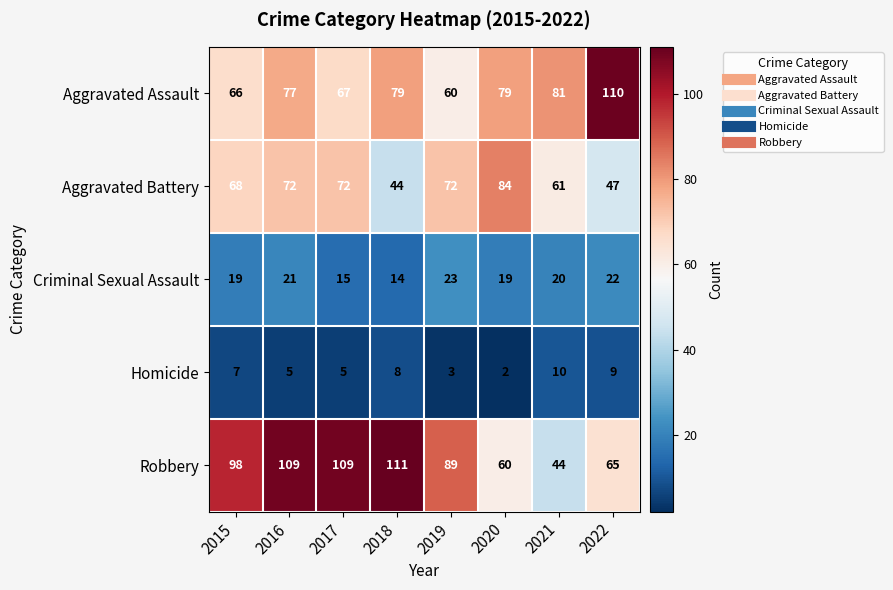

What is the greatest value displayed?

111